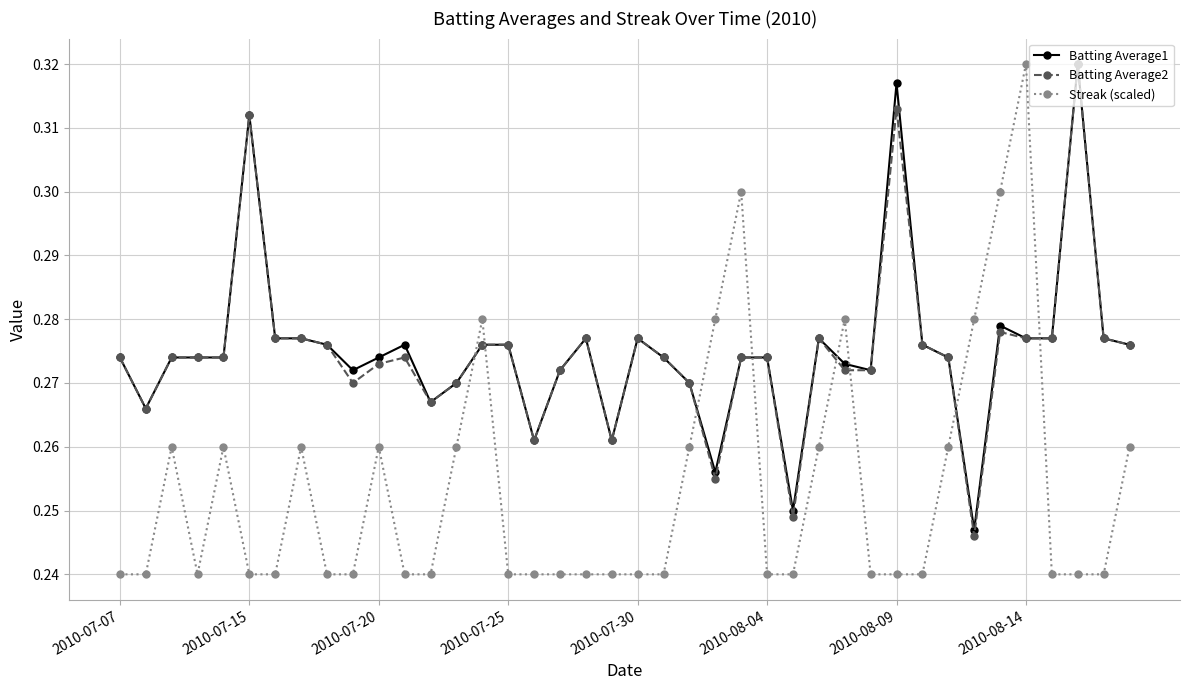

How many lines are shown in the chart?

3